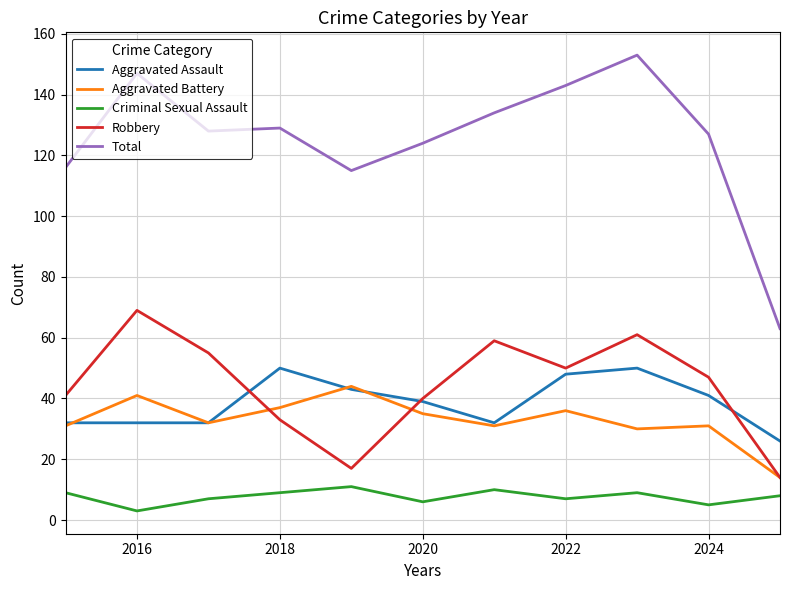

What is the sum of all Total values?

1379